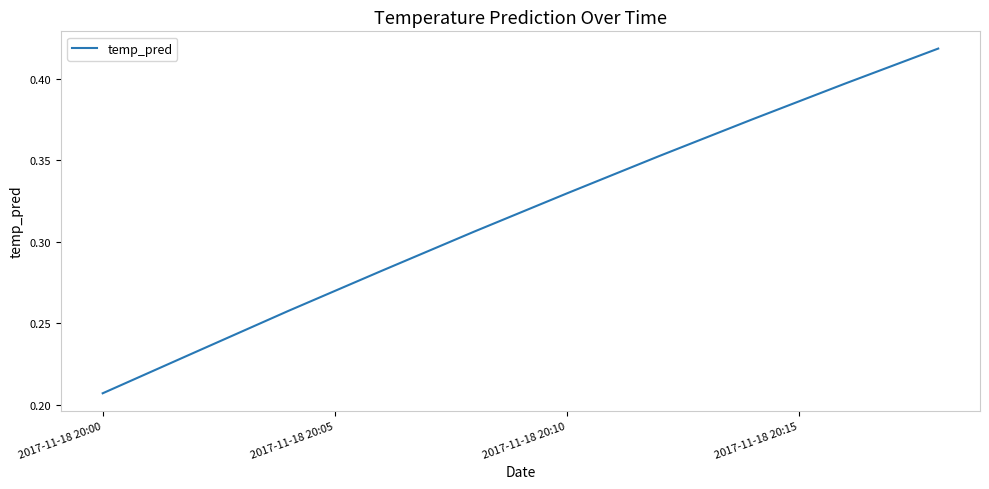

What is the smallest value displayed?

0.2